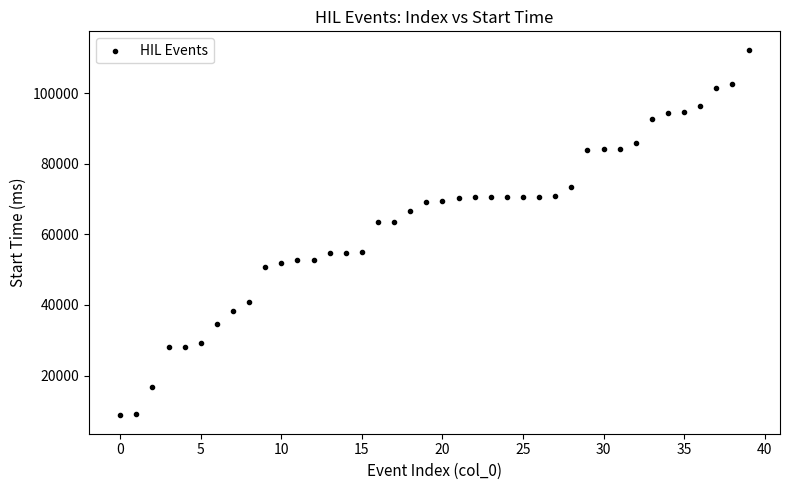

What is the range of Y values (max minus min)?

103583.5